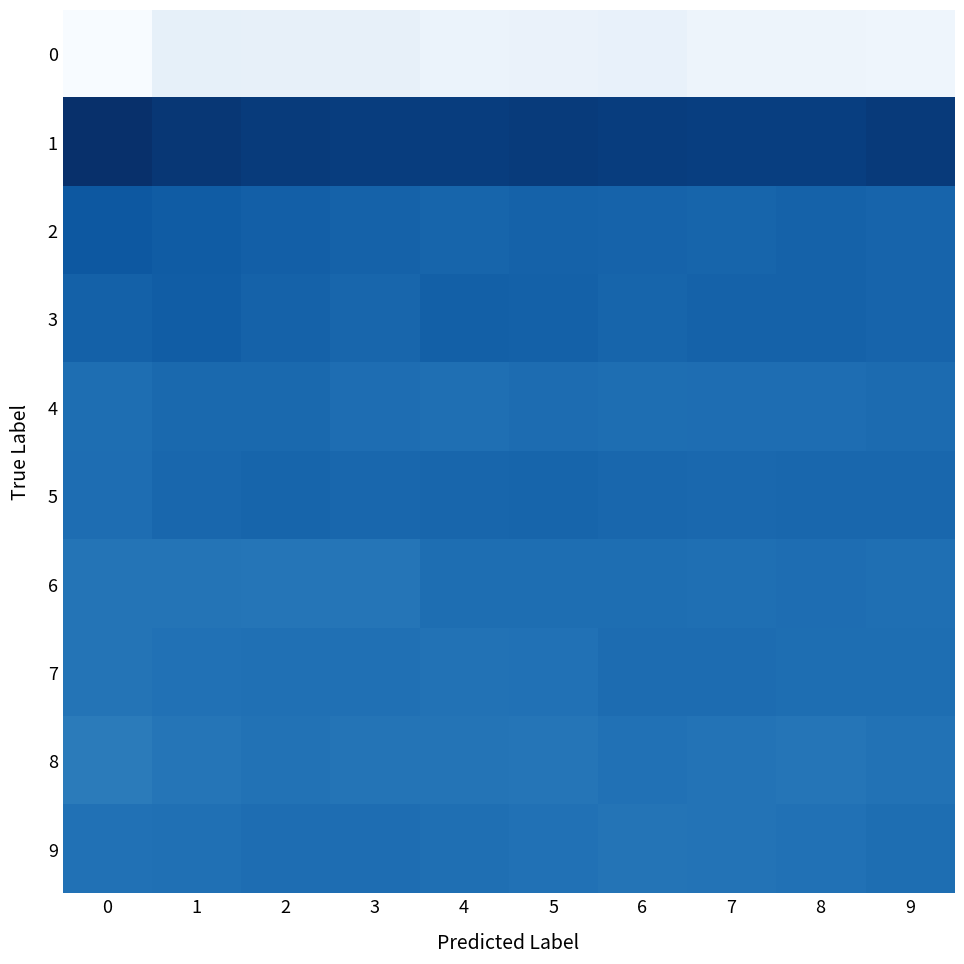

Count the number of data series in this chart.

10